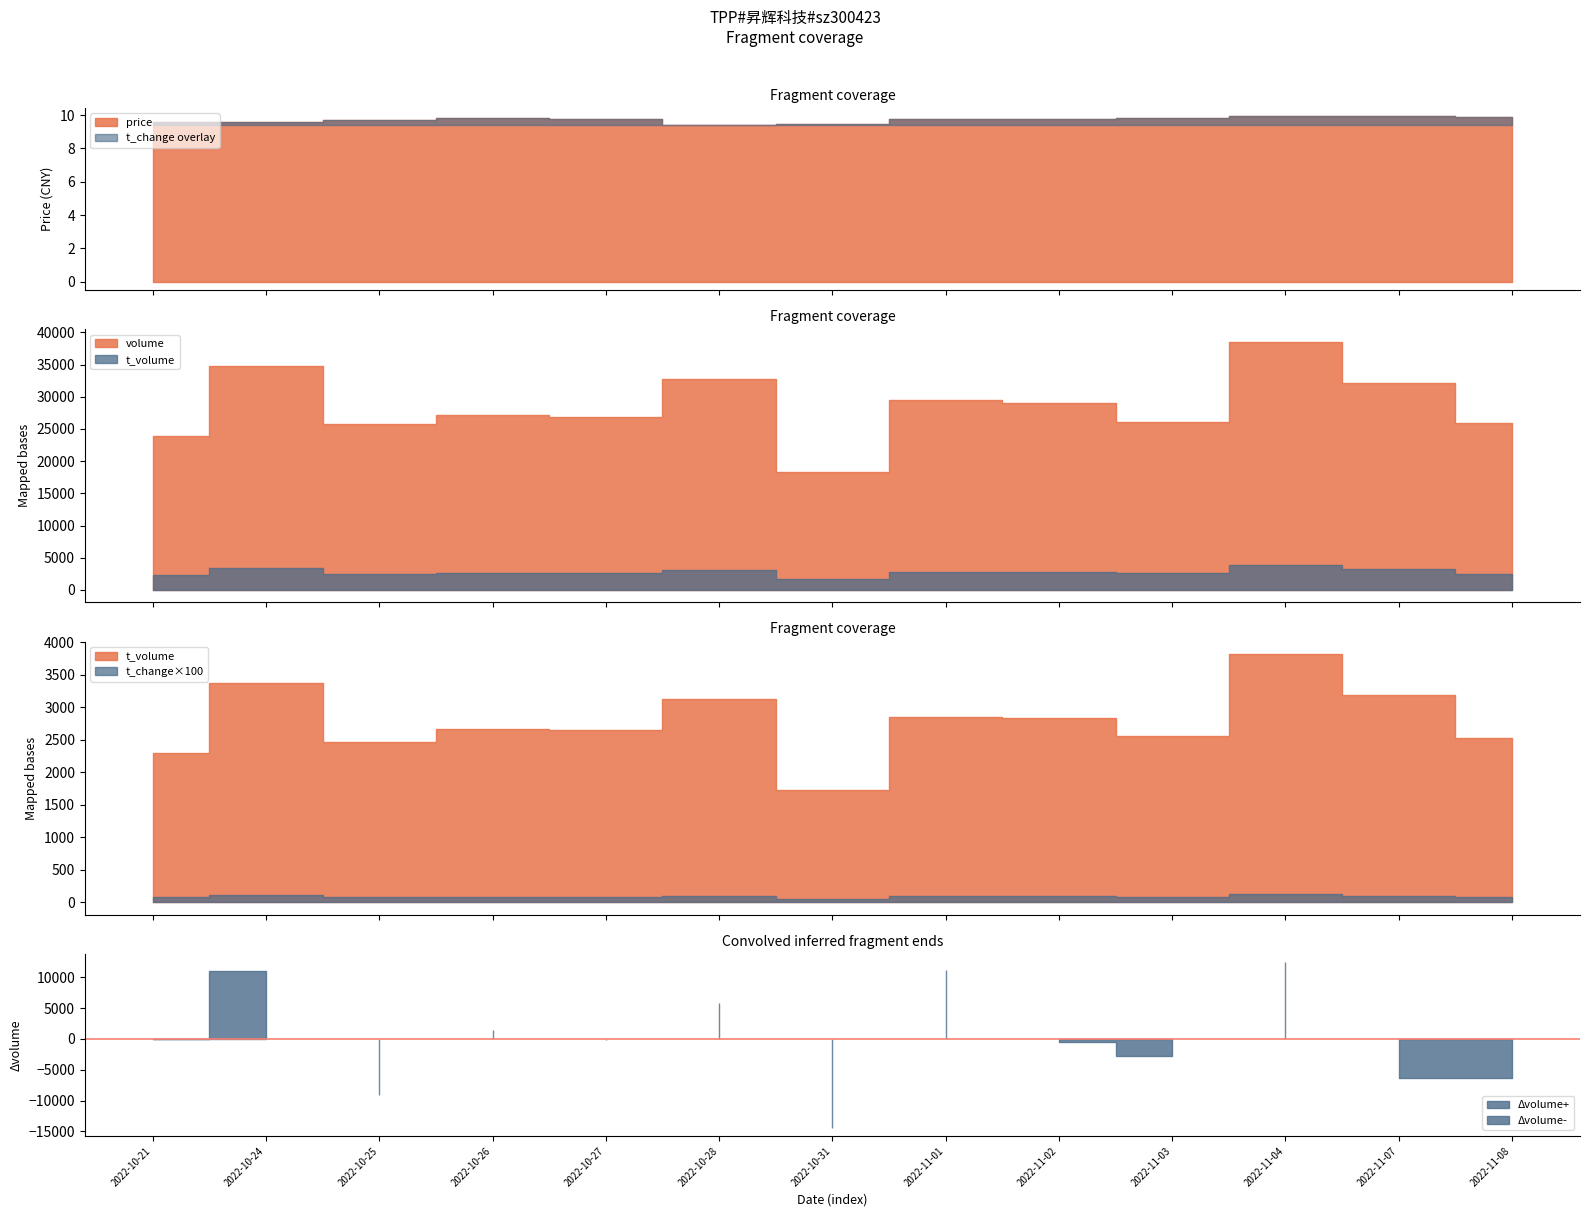

Which series has the largest total across all categories?

volume